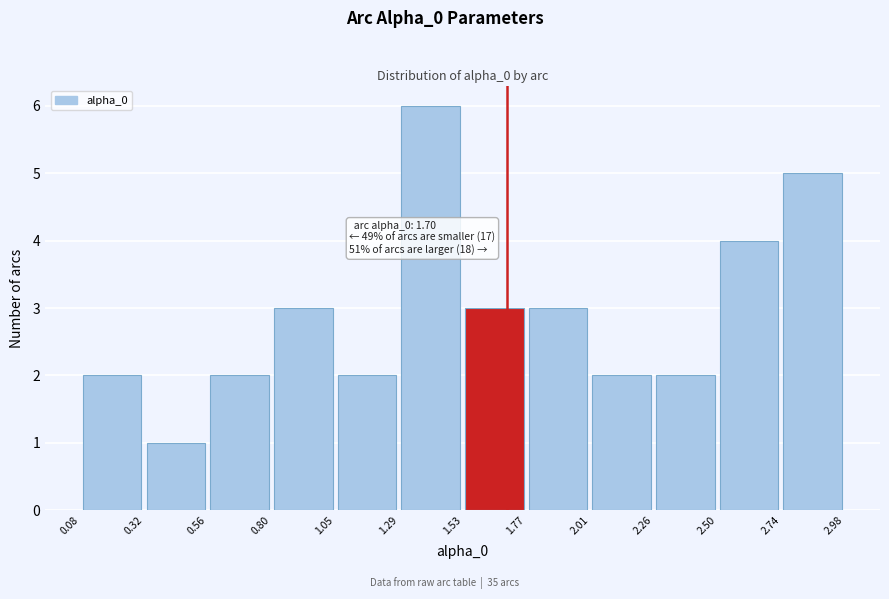

Over which range of the x-axis is the bar tallest?

1.29 to 1.53